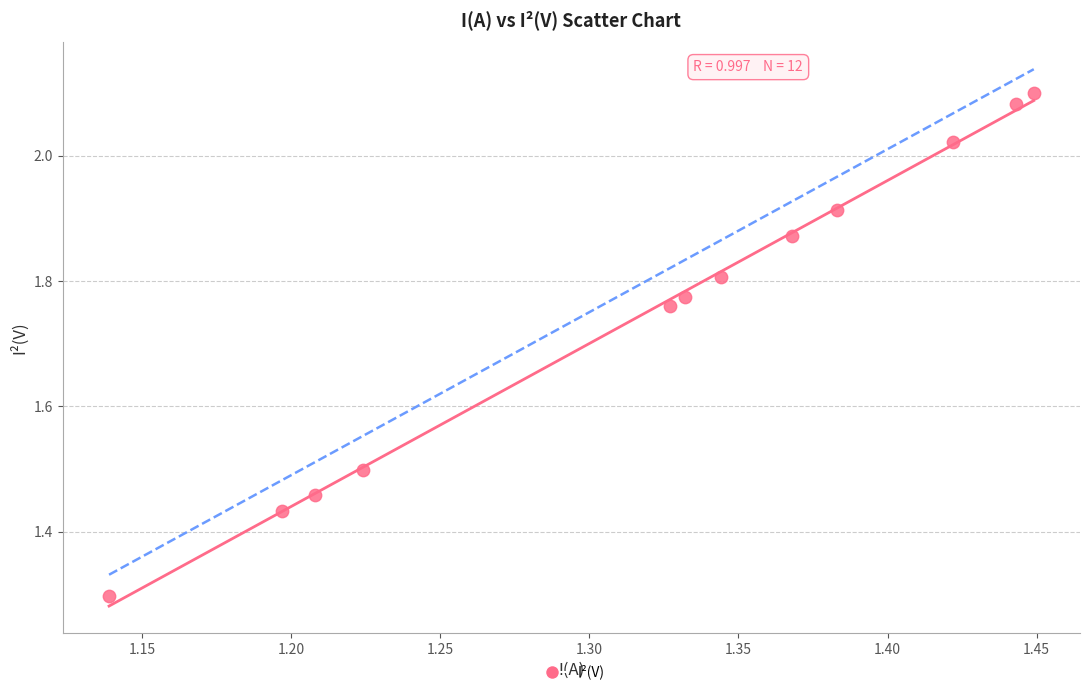

What Y value in the scatter plot is closest to 1?

1.3